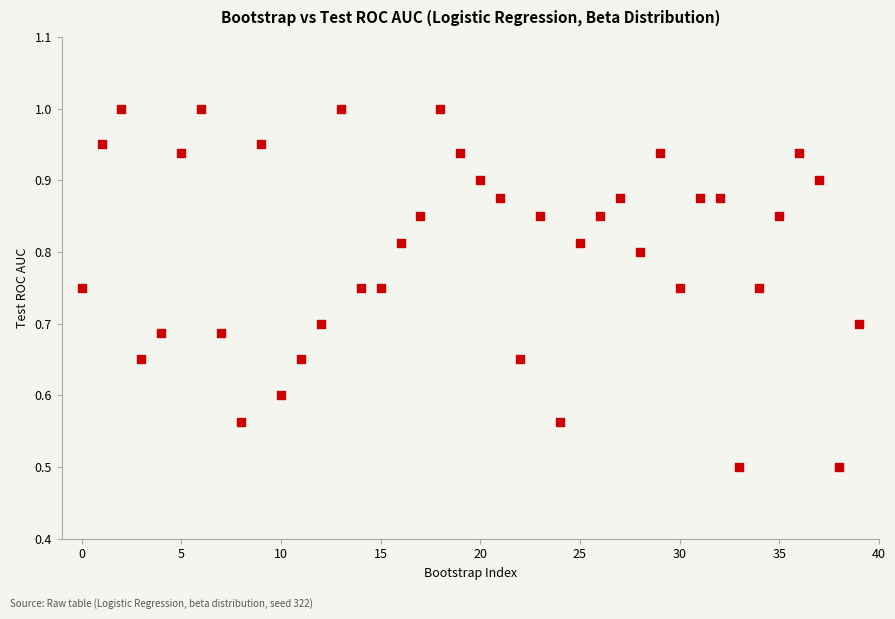

What is the range of Y values (max minus min)?

0.5